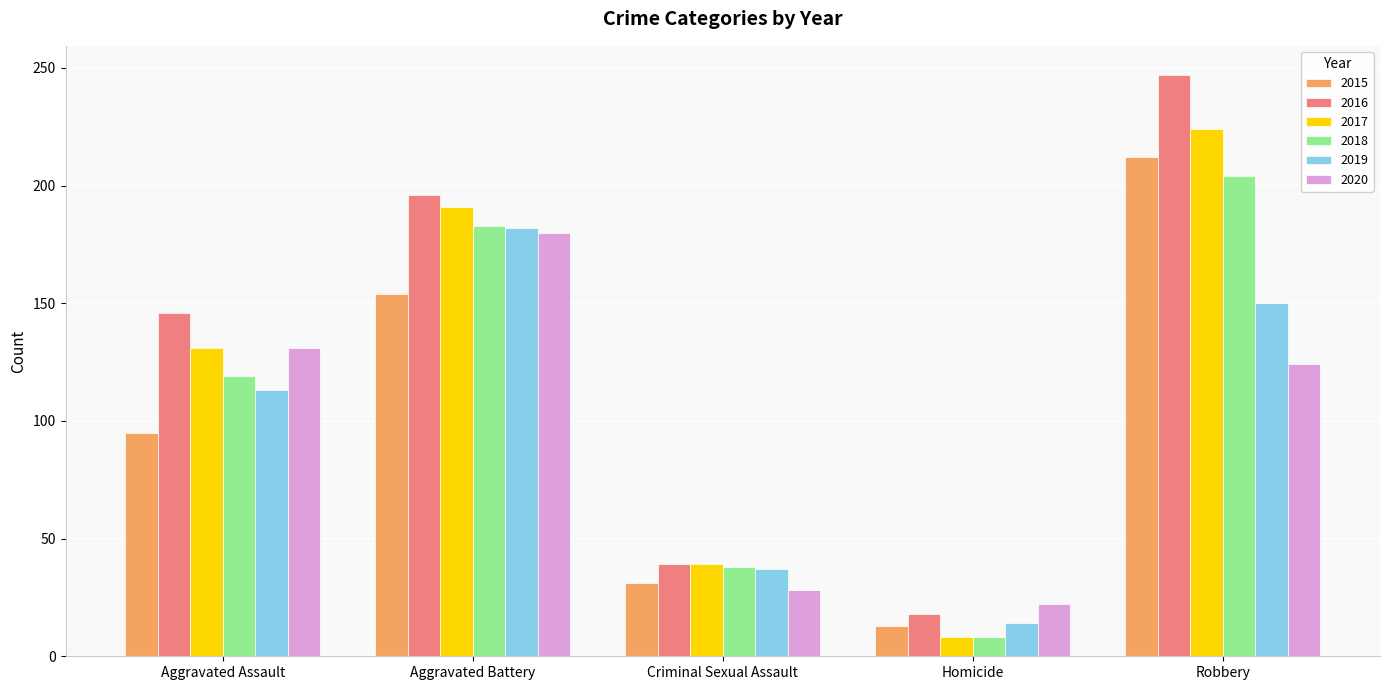

What is the difference between the 2016 values at Homicide and Aggravated Assault?

128